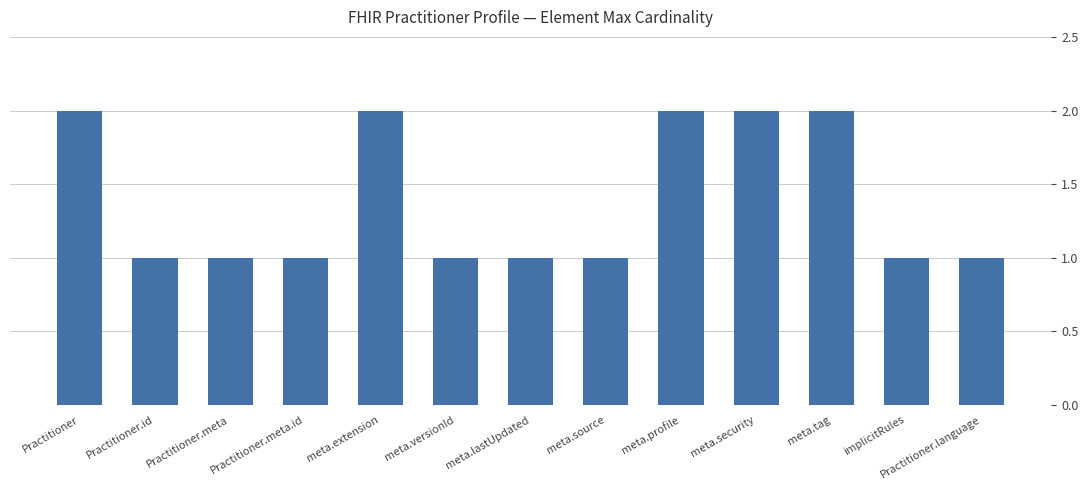

True or false: the data shows 2 at Practitioner.

True